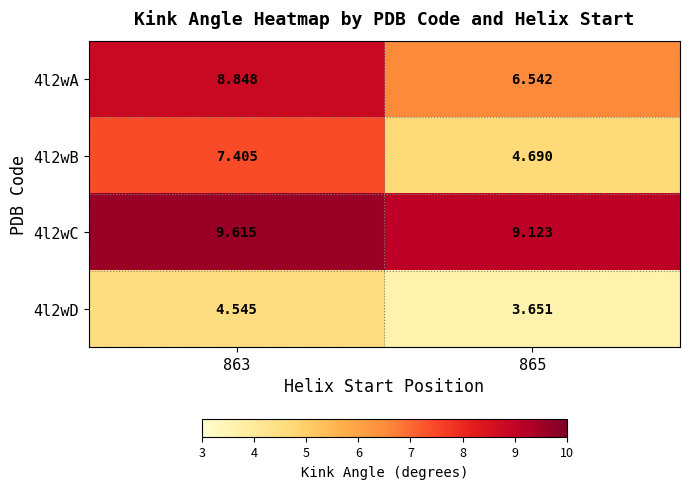

Is the value of 4l2wB at 865 greater than the value of 4l2wC at 863?

No